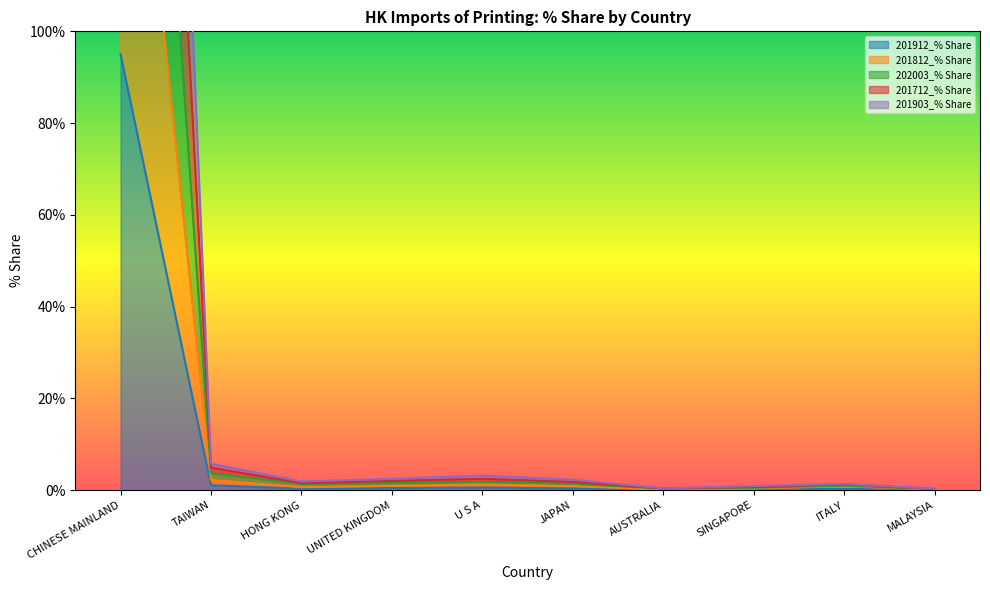

What are all the series names shown in the legend?

201912_% Share, 201812_% Share, 202003_% Share, 201712_% Share, 201903_% Share